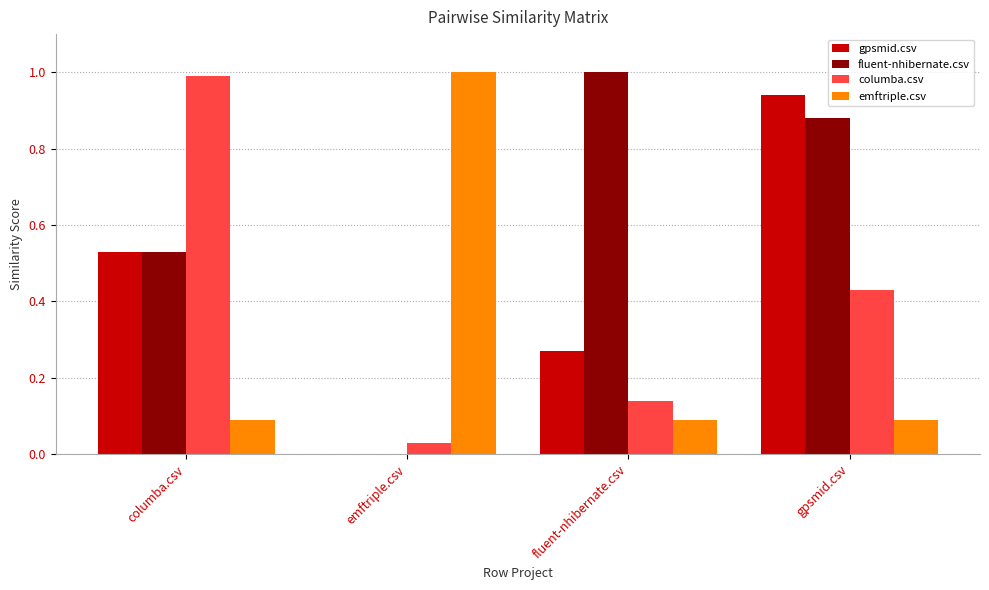

How many series are shown in this chart?

4